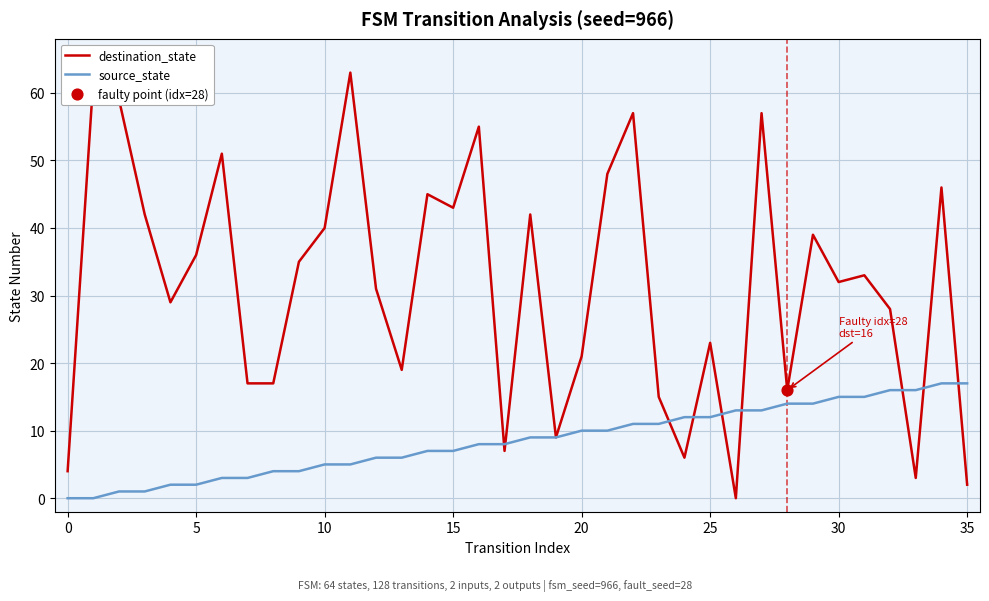

Which series has the largest range (max minus min)?

destination_state